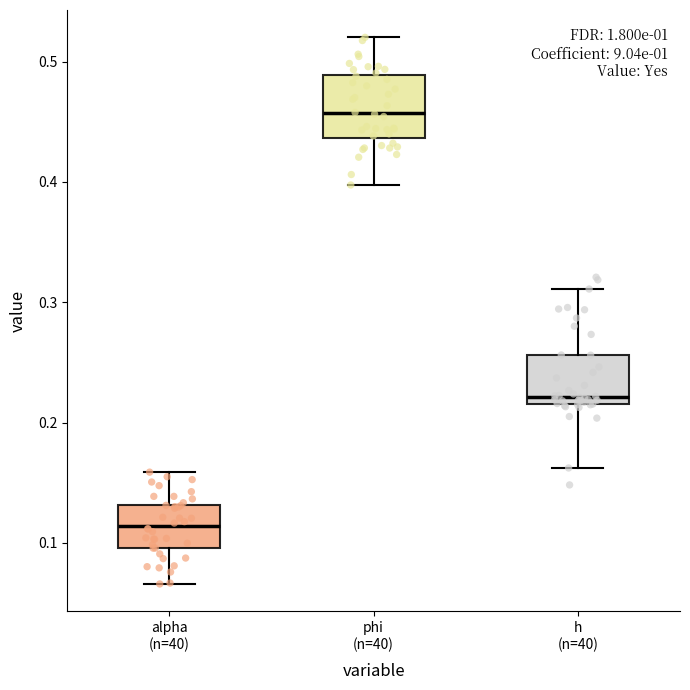

Which box is the tallest, from its lower edge to its upper edge?

phi (n=40)